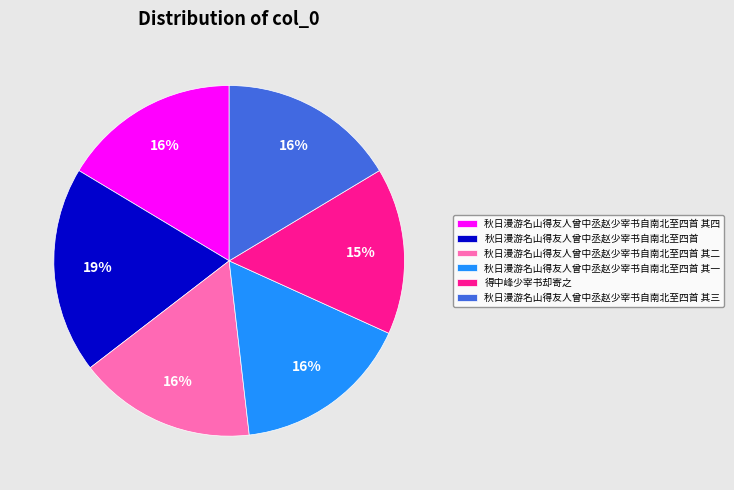

Count the number of slices in the pie.

6